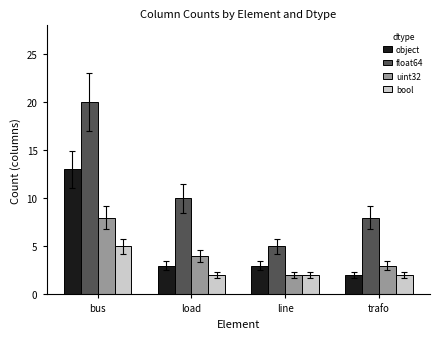

The value of uint32 at load is 4. True or false?

True